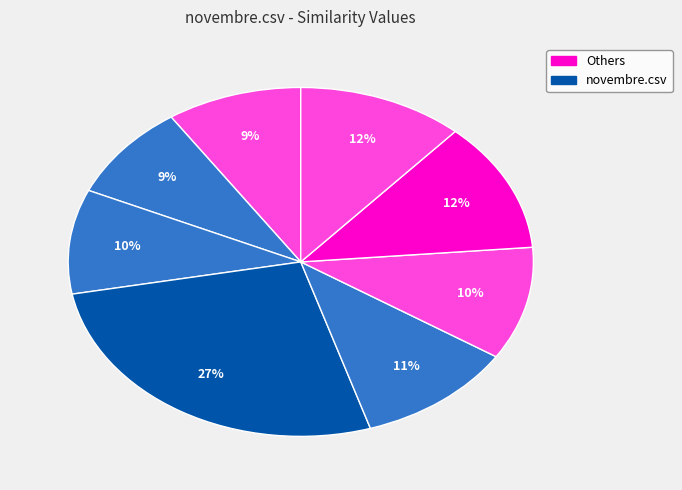

How many slices are in this pie chart?

8